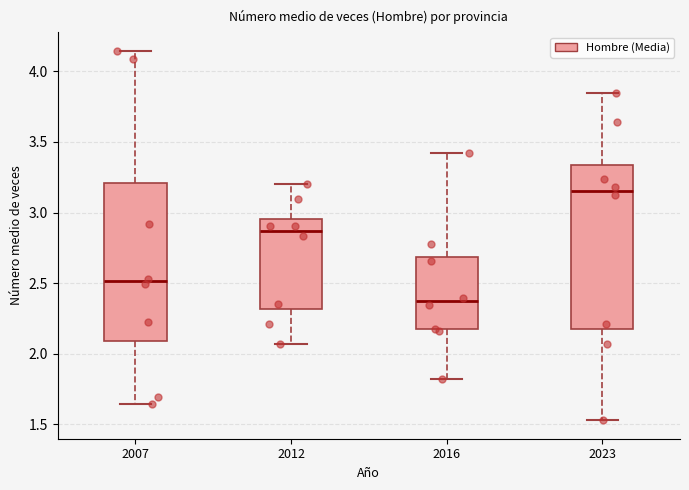

Reading left to right, read every box against the y-axis: the position of its median line, the range the box covers, and the ends of its whiskers. The values are not printed on the chart, so give them approximately, as read against the axis.

2007: median 2.50, box 2.10 to 3.20, whiskers 1.65 to 4.15
2012: median 2.85, box 2.30 to 2.95, whiskers 2.05 to 3.20
2016: median 2.35, box 2.15 to 2.70, whiskers 1.85 to 3.40
2023: median 3.15, box 2.20 to 3.35, whiskers 1.55 to 3.85